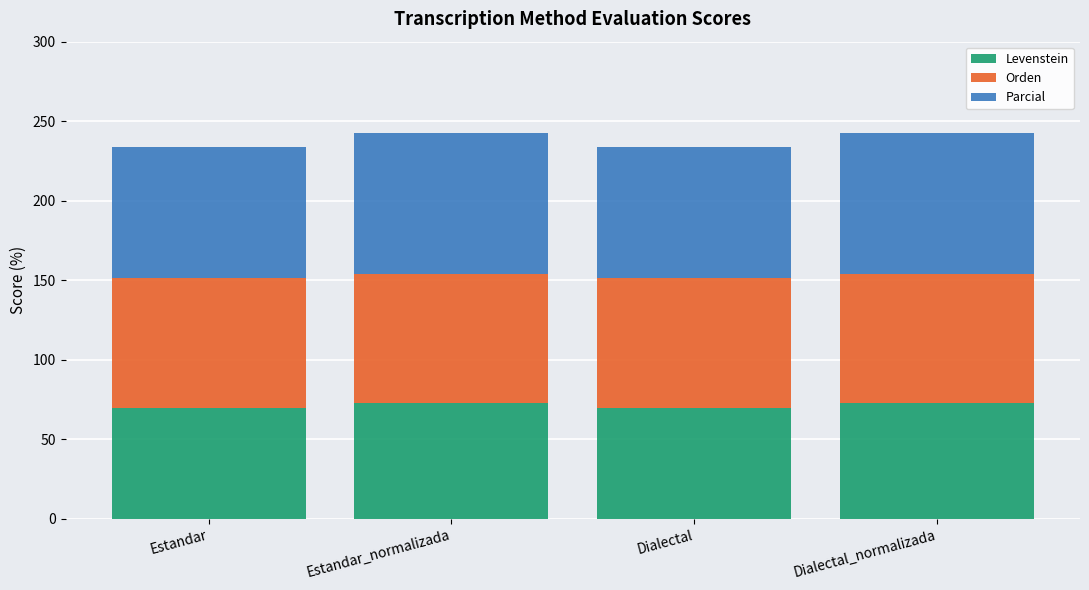

What is the total value across all series at Dialectal_normalizada?

242.8